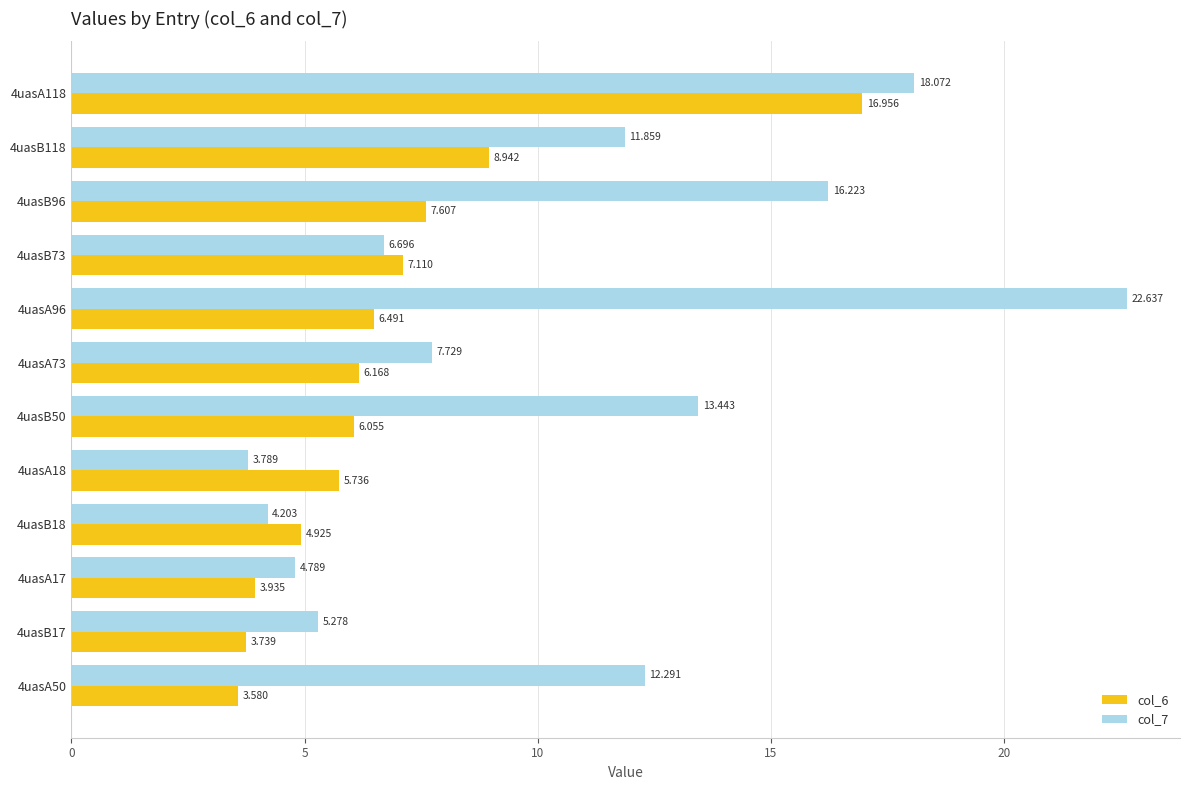

Is the value of col_6 at 4uasA50 greater than the value of col_7 at 4uasA18?

No